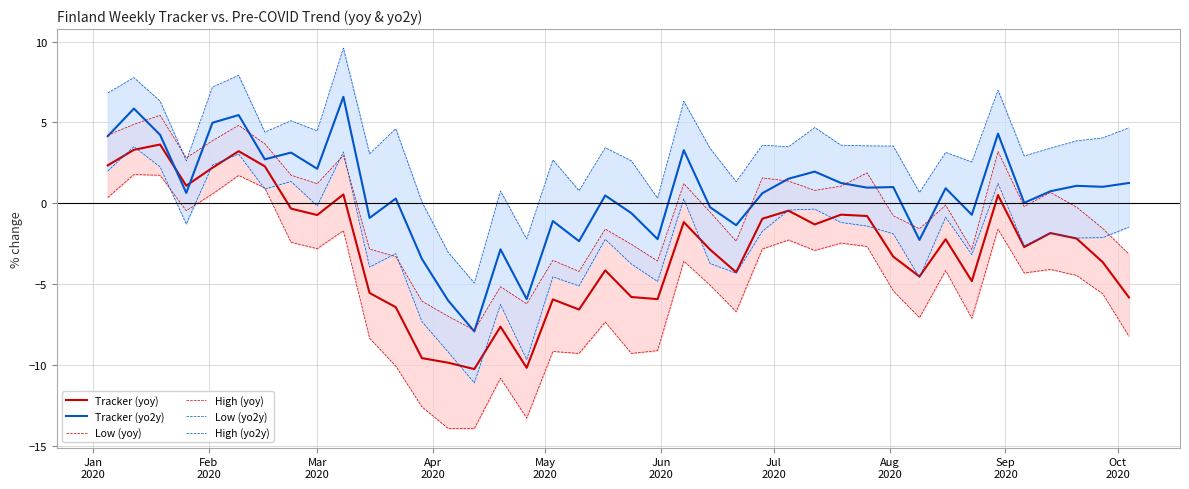

How many lines are shown in the chart?

6